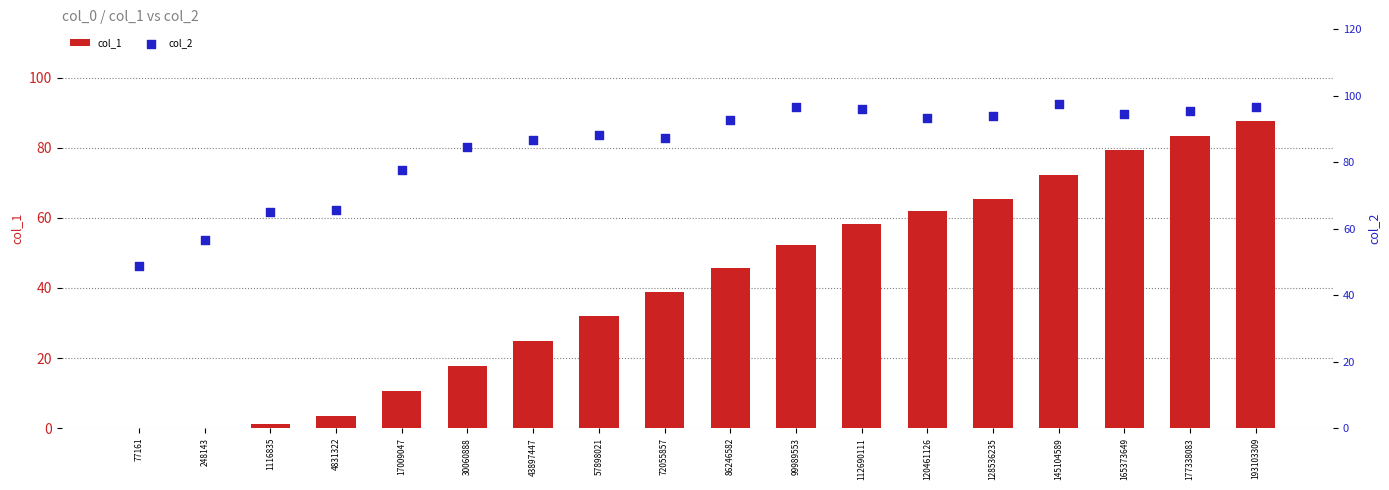

At which category is the sum across all series the highest?

193103309